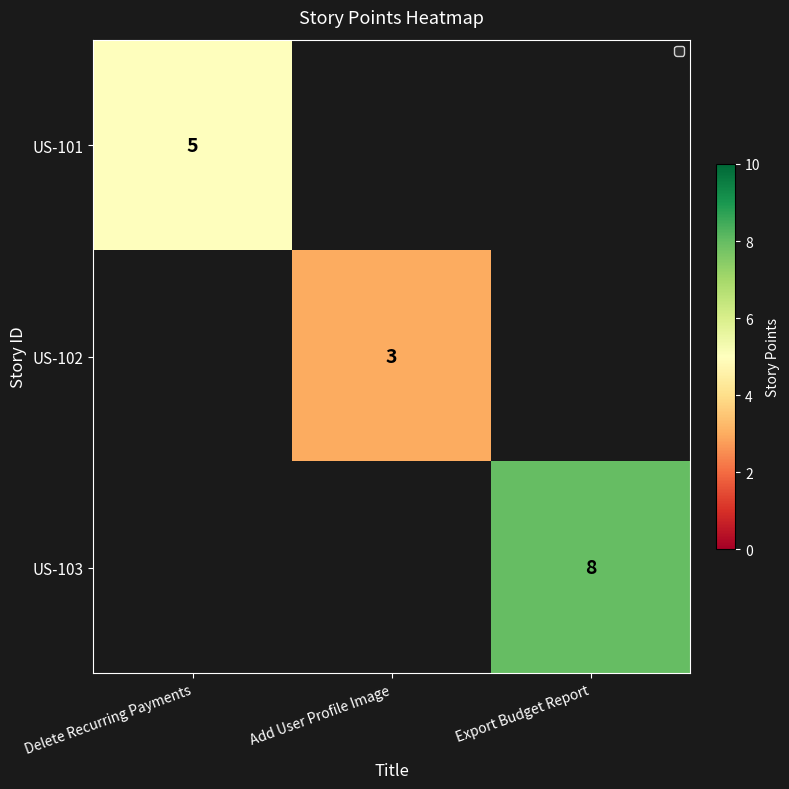

The US-101 series shows 8 at Delete Recurring Payments. True or false?

False